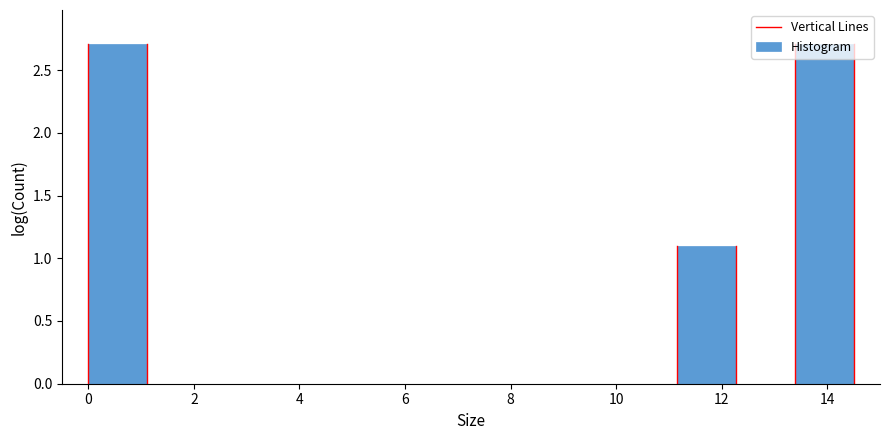

How tall is the bar that spans 11.2 to 12.2 on the x-axis? Neither the bar edges nor the heights are printed on the chart, so give them approximately, as read against the axes.

1.1